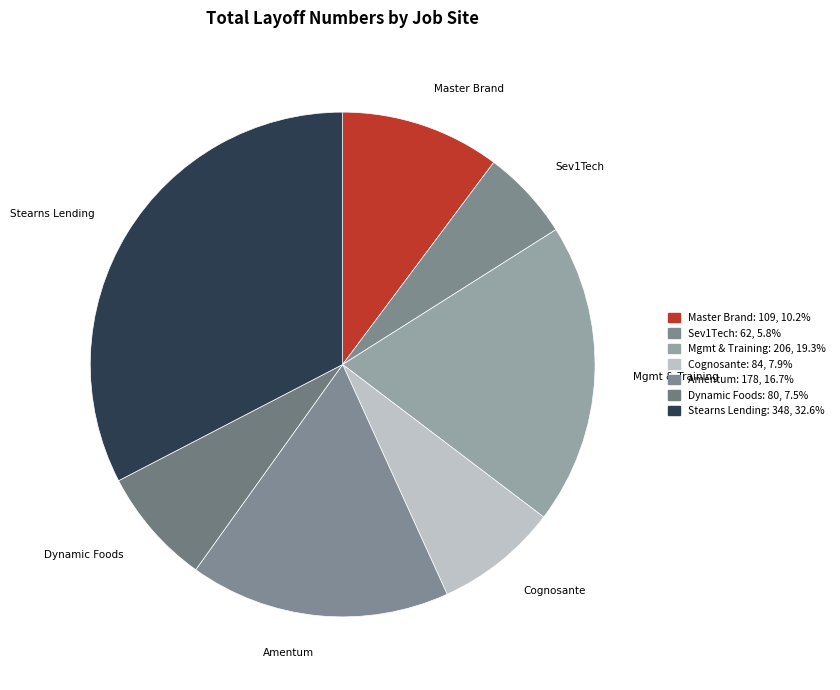

Rank the categories by value from lowest to highest.

Sev1Tech, Dynamic Foods, Cognosante, LLC, Master Brand Home Products, LLC, Amentum, Management & Training Corp., Stearns Lending, LLC